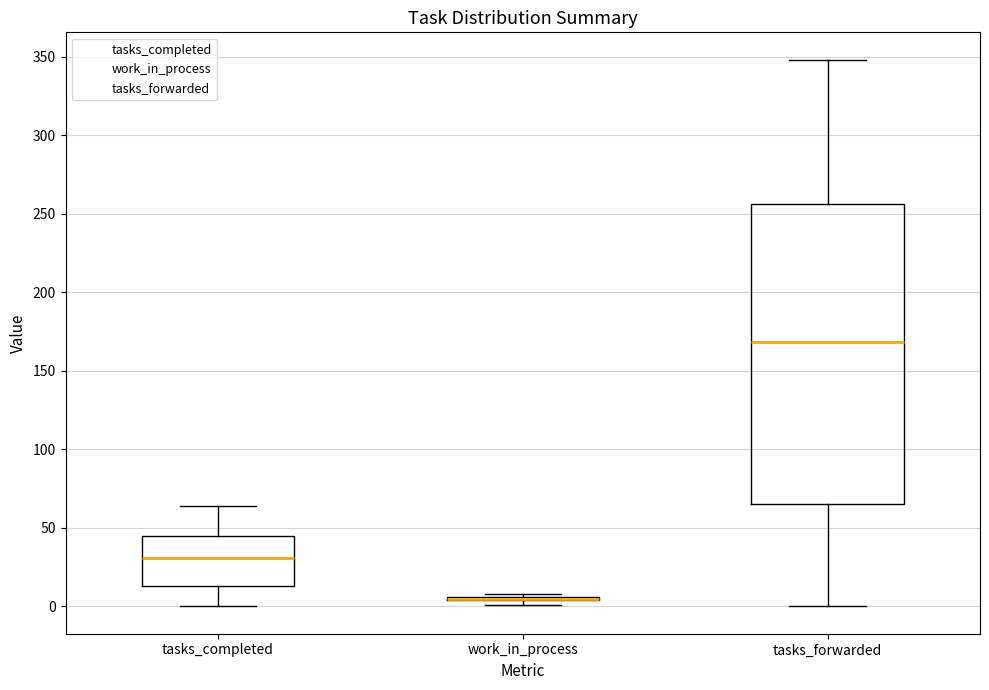

Reading left to right, transcribe this box plot: for each box, give where its median line is, the range the box spans, and where its two whiskers end, as read against the y-axis. The values are not printed on the chart, so give them approximately, as read against the axis.

tasks_completed: median 30, box 15 to 45, whiskers 0 to 65
work_in_process: box collapsed to a line at 5, whiskers 0 to 10
tasks_forwarded: median 170, box 65 to 255, whiskers 0 to 350